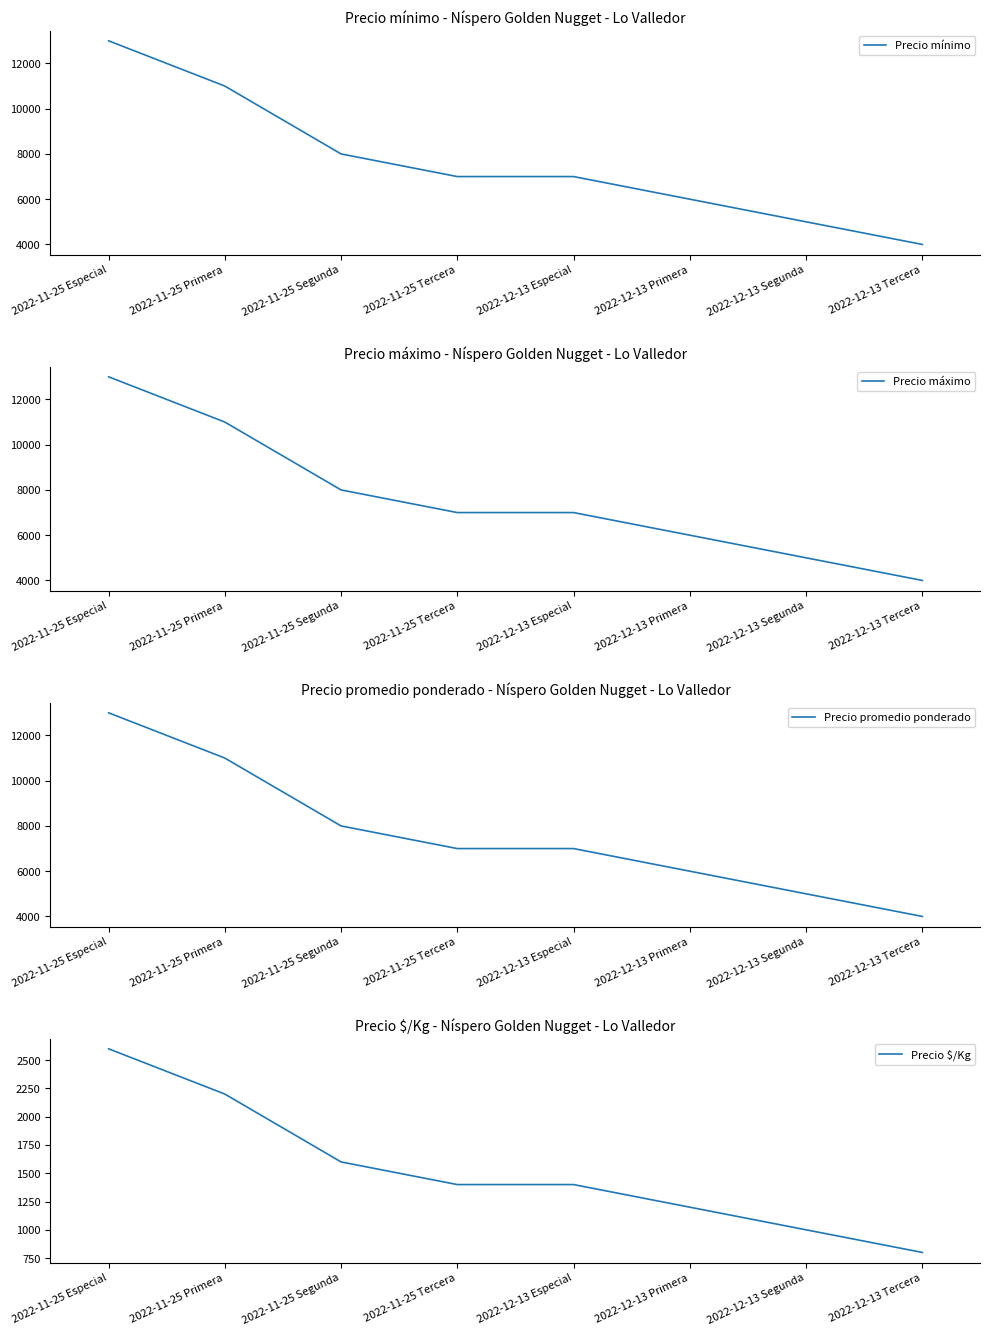

What is the difference between the maximum and minimum values in the Precio mínimo series?

9000